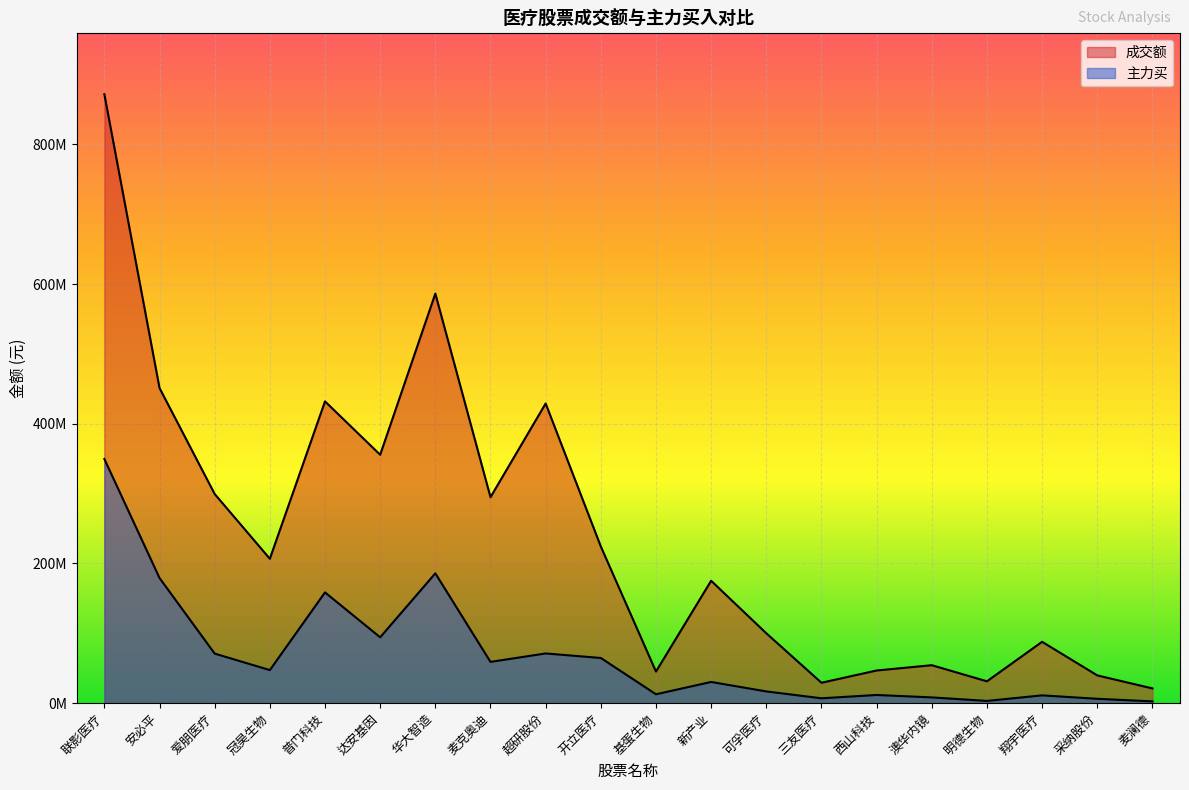

True or false: 成交额 and 主力买 cross at least once.

False